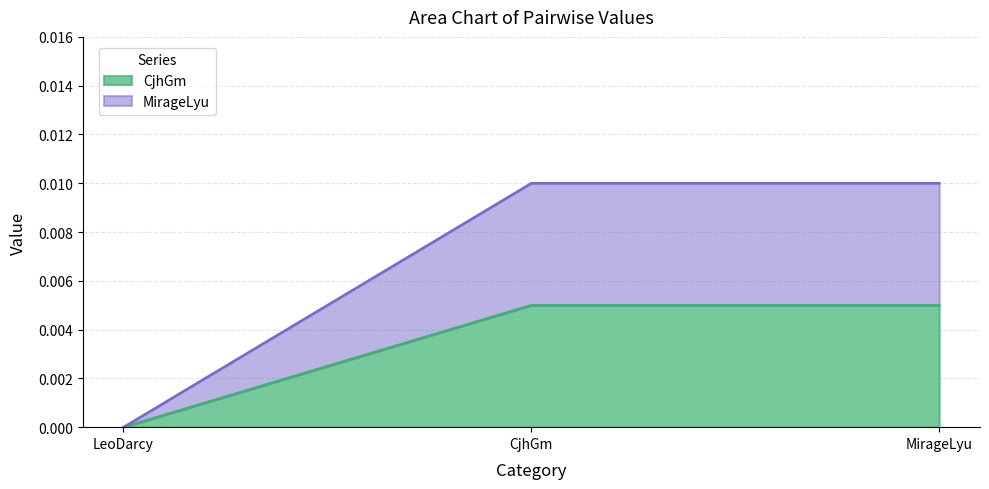

At how many categories does at least one series exceed 0?

2